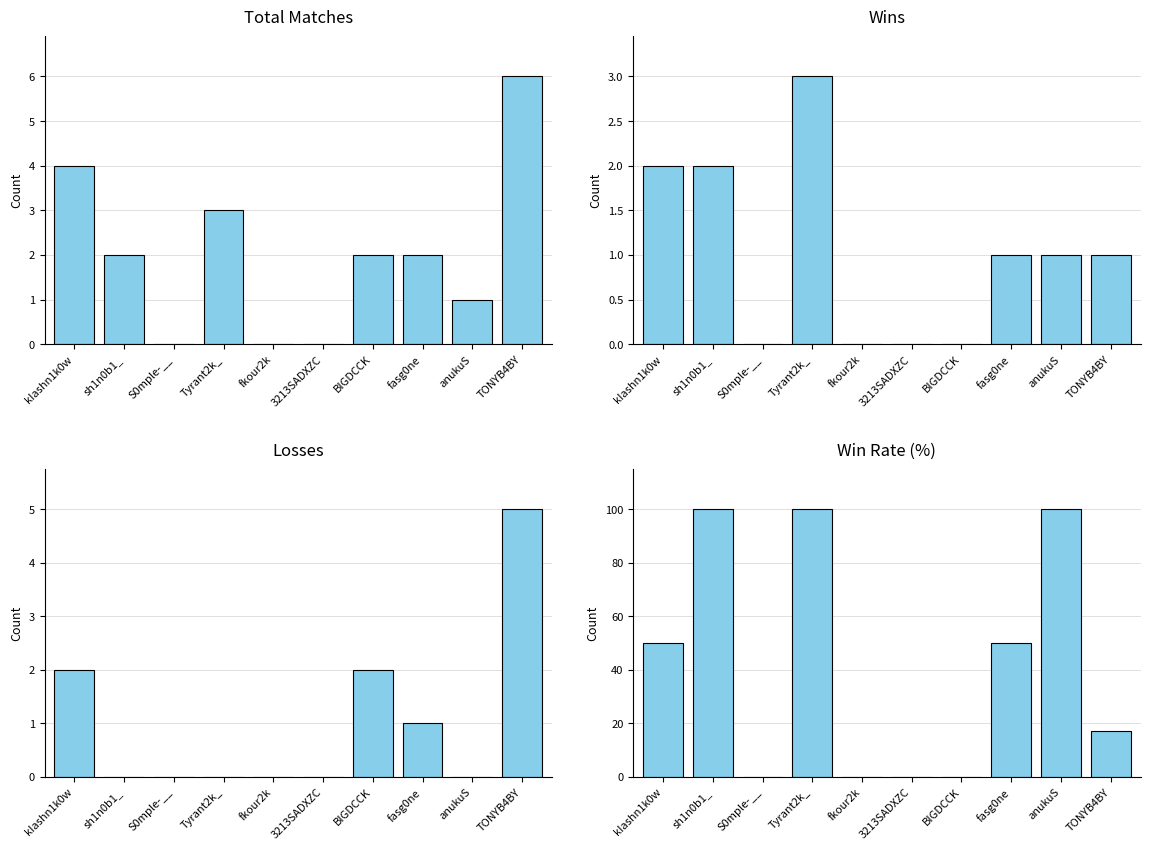

Reading right to left, extract all data points from this chart.

Total: TONYB4BY=6	anukuS=1	fasg0ne=2	BIGDCCK=2	3213SADXZC=0	fkour2k=0	Tyrant2k_=3	S0mple-__=0	sh1n0b1_=2	kIashn1k0w=4
Win: TONYB4BY=1	anukuS=1	fasg0ne=1	BIGDCCK=0	3213SADXZC=0	fkour2k=0	Tyrant2k_=3	S0mple-__=0	sh1n0b1_=2	kIashn1k0w=2
Loss: TONYB4BY=5	anukuS=0	fasg0ne=1	BIGDCCK=2	3213SADXZC=0	fkour2k=0	Tyrant2k_=0	S0mple-__=0	sh1n0b1_=0	kIashn1k0w=2
Rate: TONYB4BY=17	anukuS=100	fasg0ne=50	BIGDCCK=0	3213SADXZC=0	fkour2k=0	Tyrant2k_=100	S0mple-__=0	sh1n0b1_=100	kIashn1k0w=50